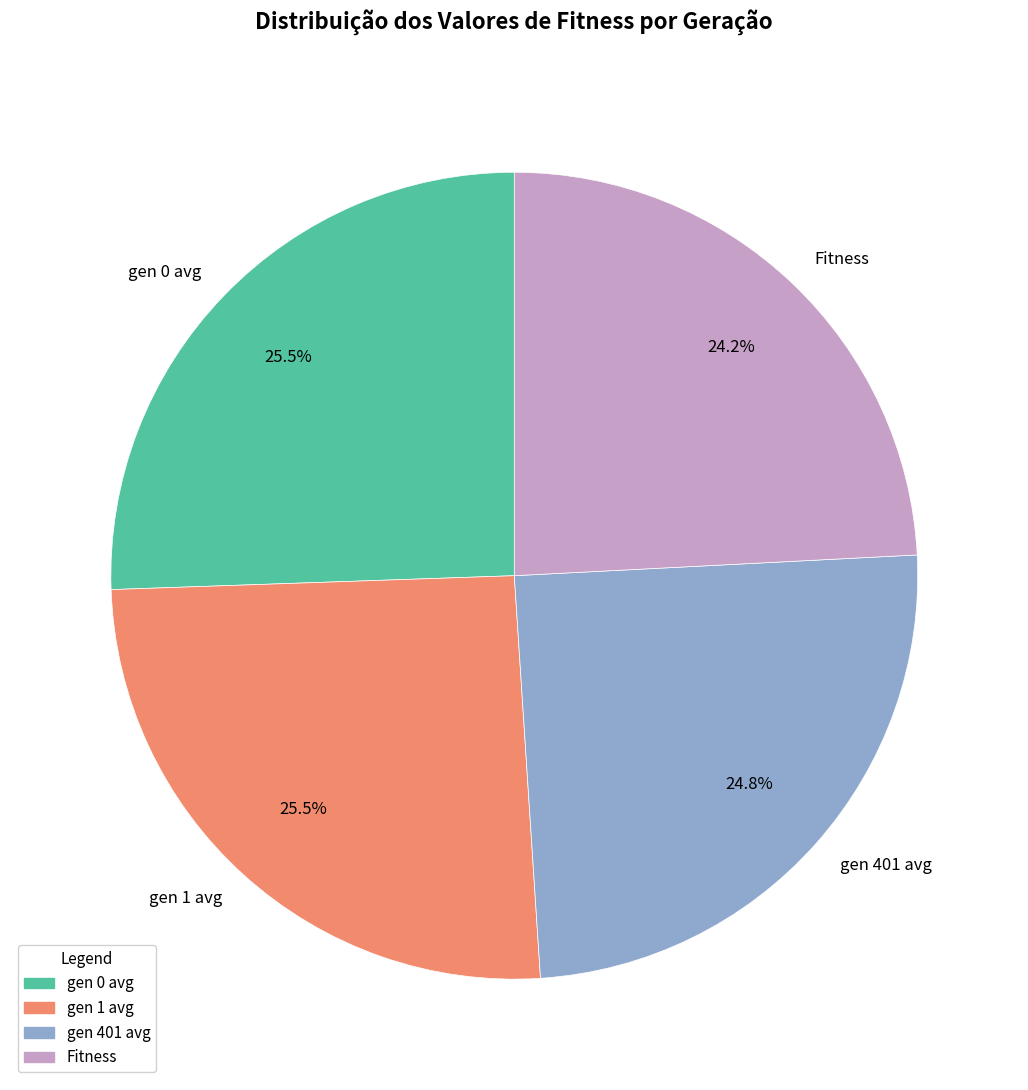

Which slice is the smallest?

Fitness